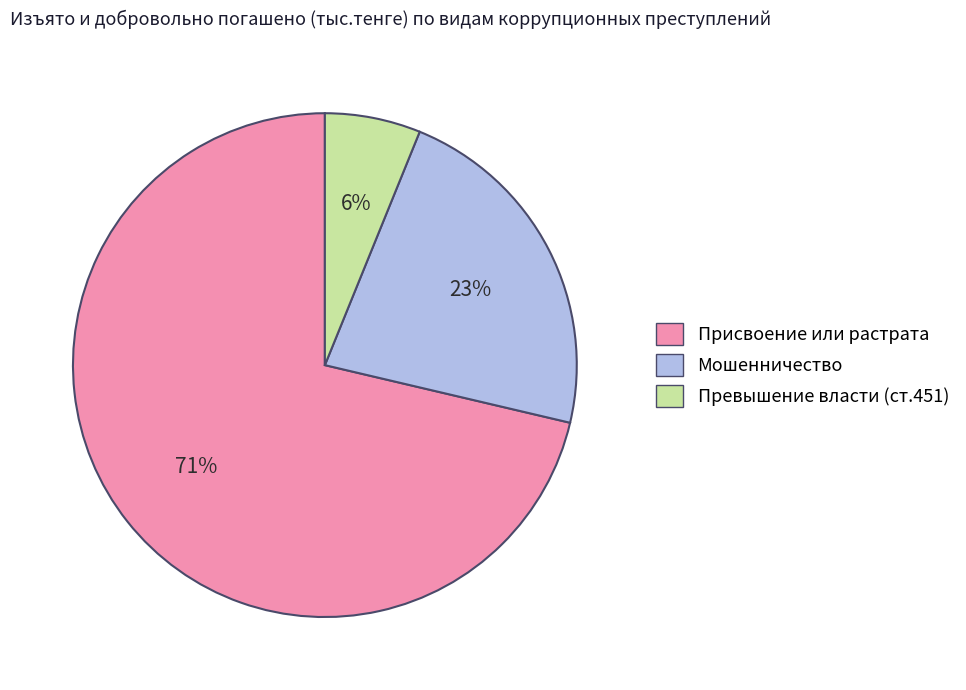

The Мошенничество slice represents 23% of the pie. True or false?

True